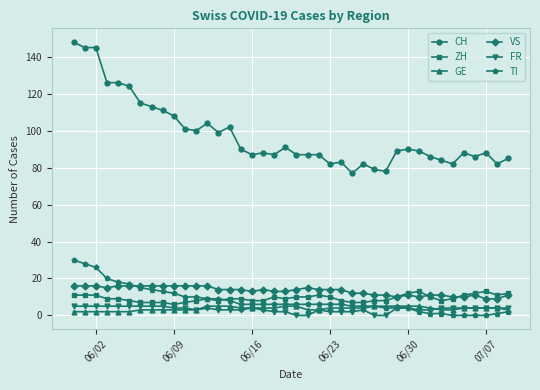

What is the lowest value of the ZH series?

6